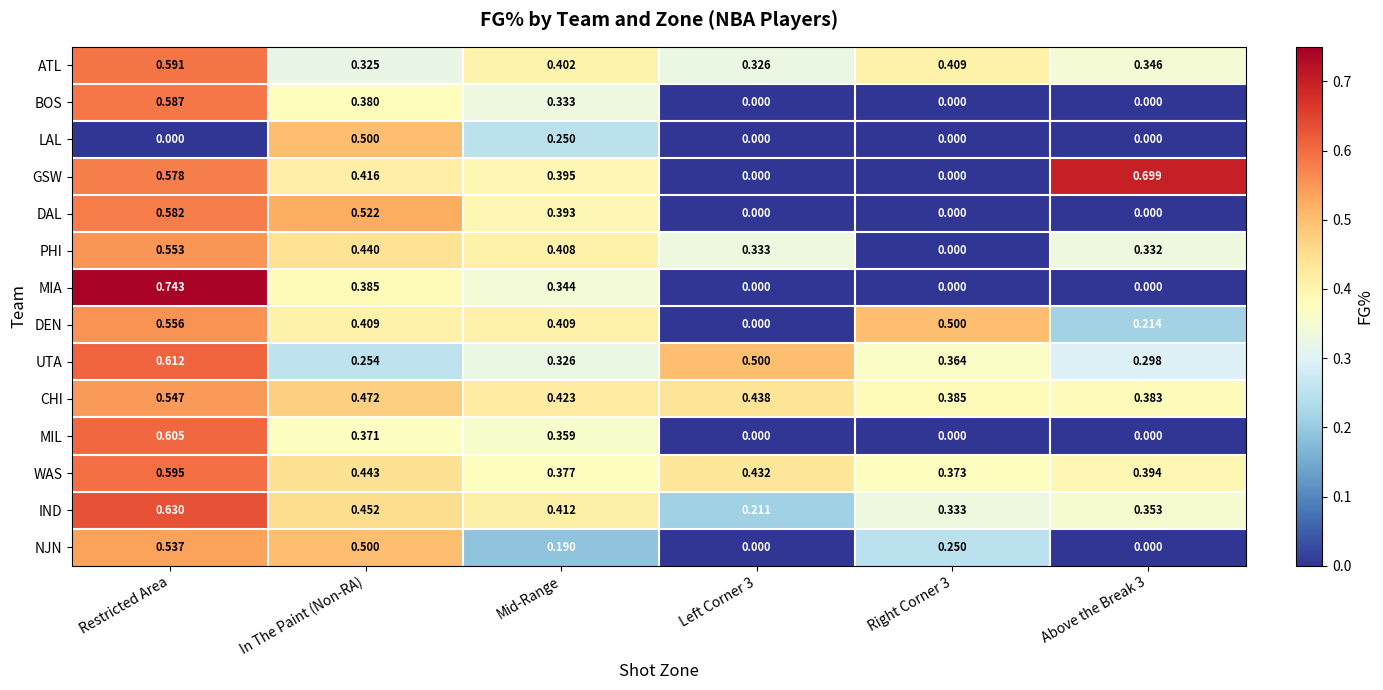

How many categories are shown in the chart?

6